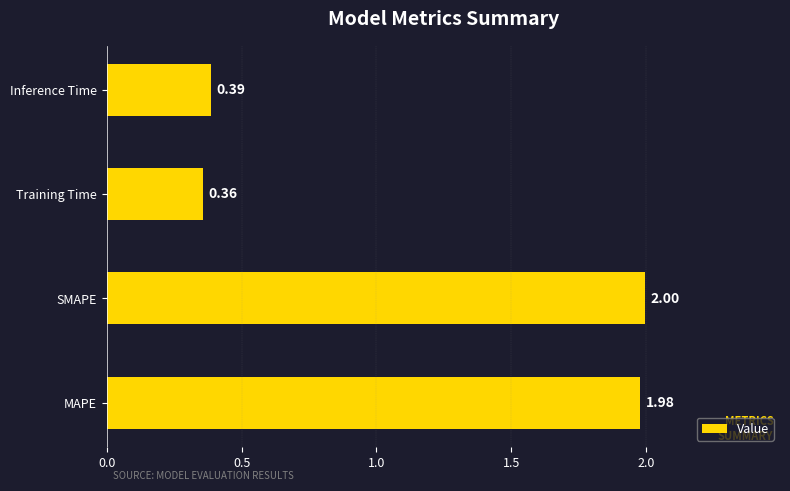

List the labels in order of value, smallest first.

Training Time, Inference Time, MAPE, SMAPE